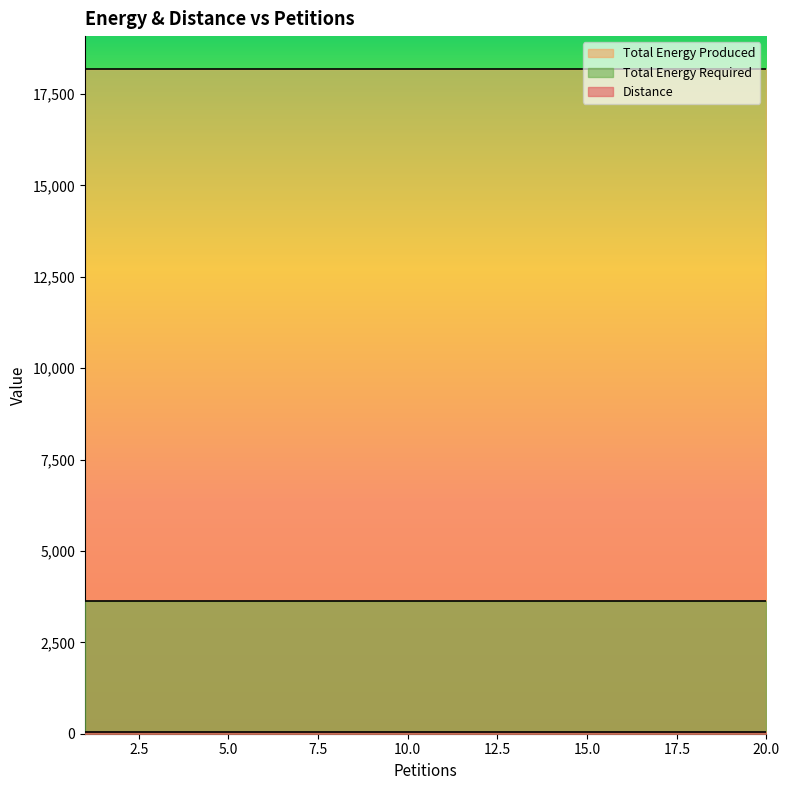

Does the chart display data point markers on the line(s)?

No